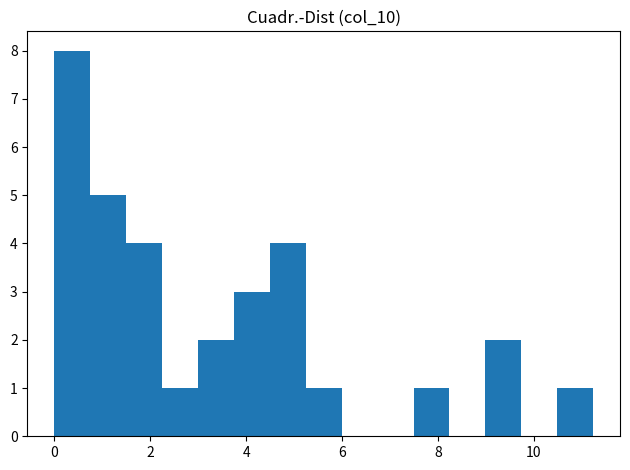

Read against the x-axis, roughly where is the centre of the tallest bar?

0.4